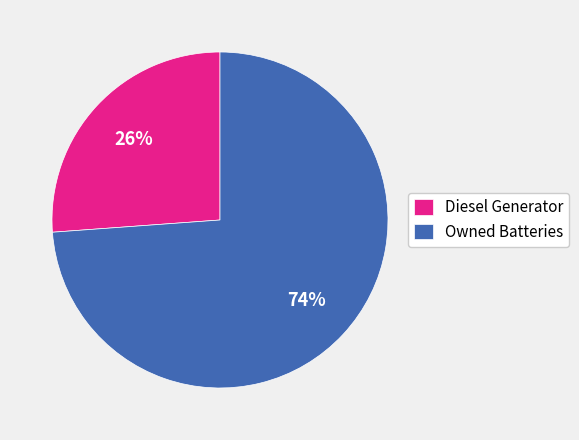

How many segments does this pie chart have?

2